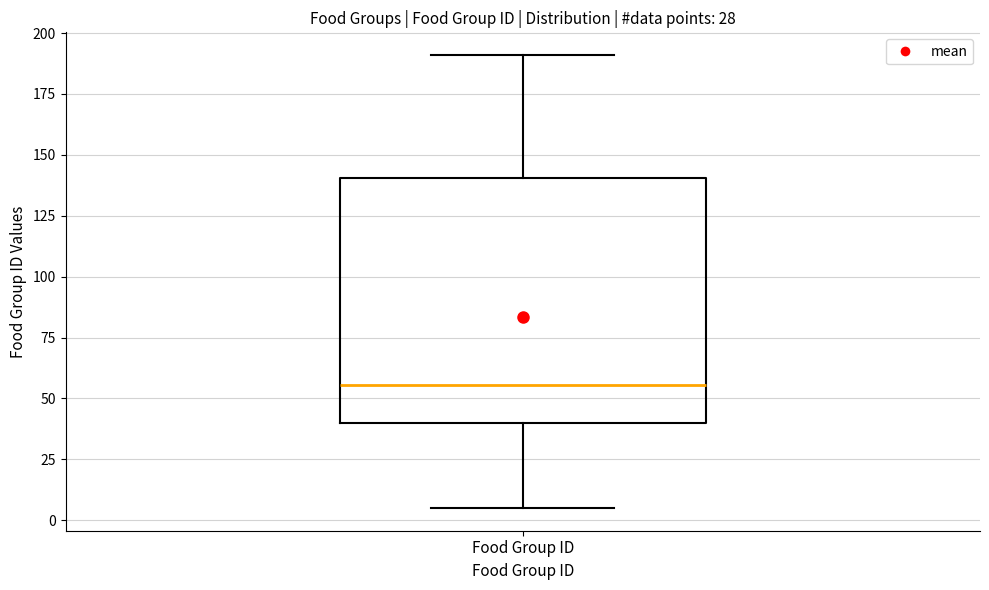

Read this box plot against the y-axis: the position of the median line, the range covered by the box, and the ends of both whiskers. The values are not printed on the chart, so give them approximately, as read against the axis.

median 55, box 40 to 140, whiskers 5 to 190